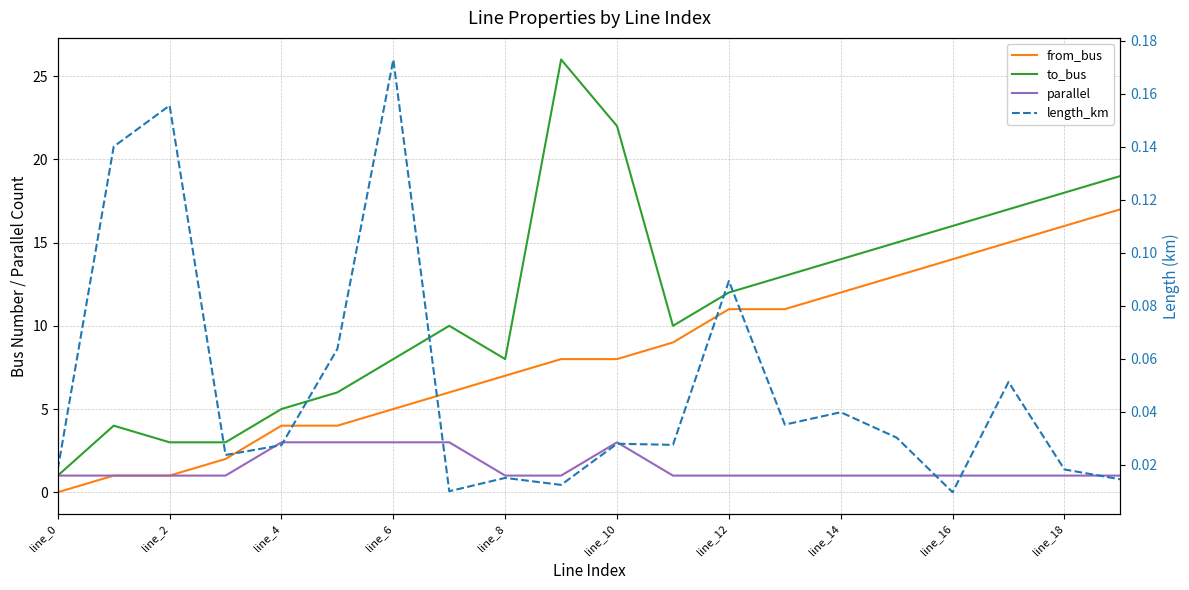

Is it true that to_bus equals 15.0 at 15?

True